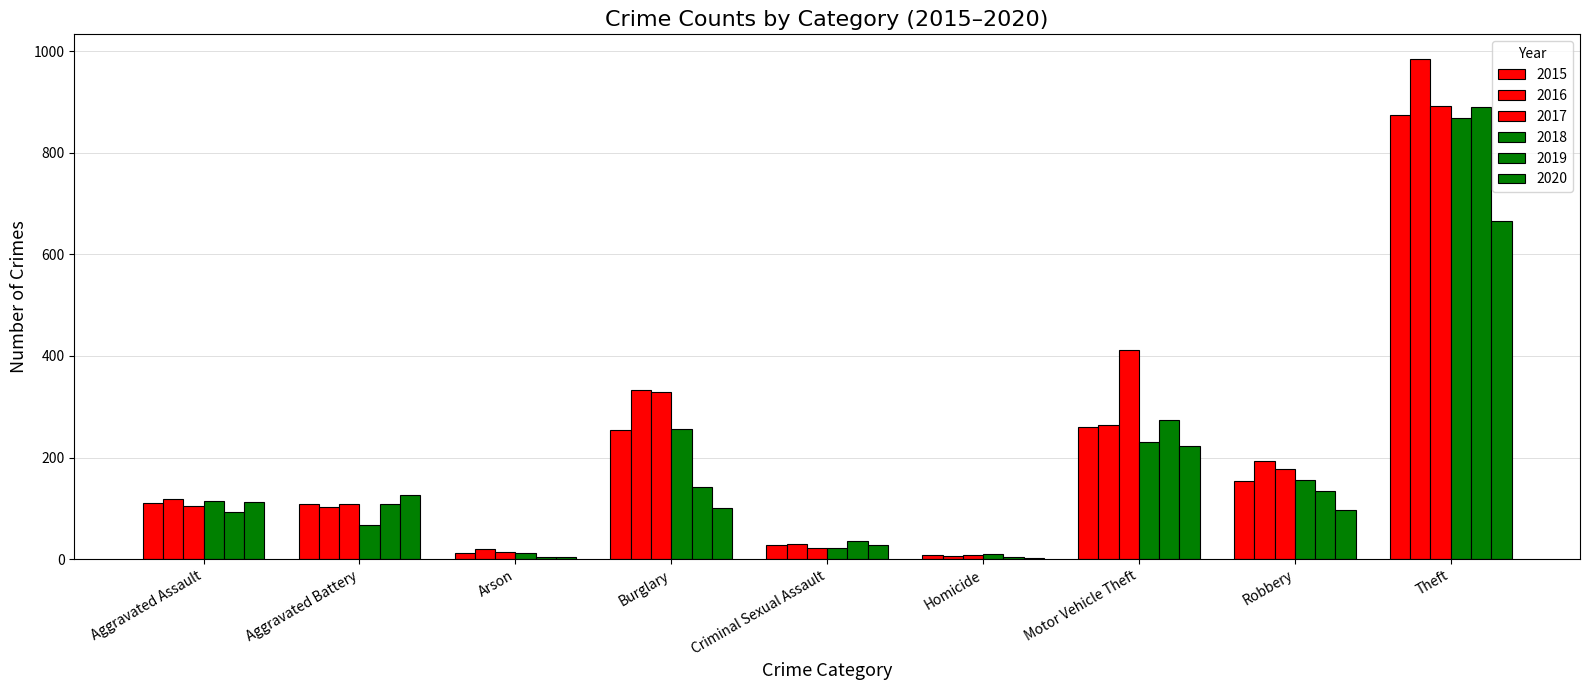

What is the lowest value of the 2016 series?

7